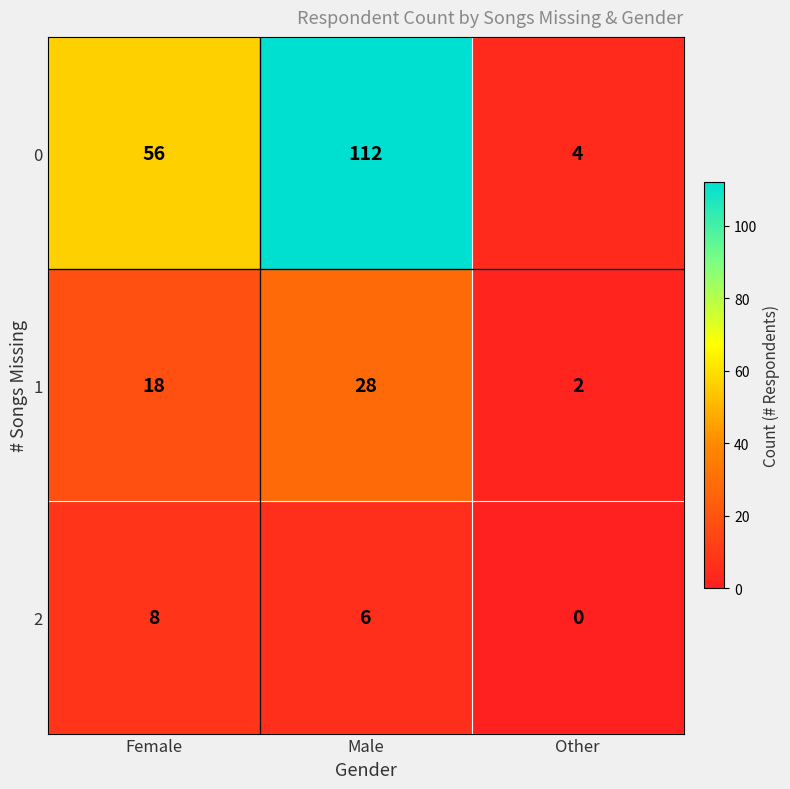

List the series in order of their overall mean, lowest first.

2, 1, 0